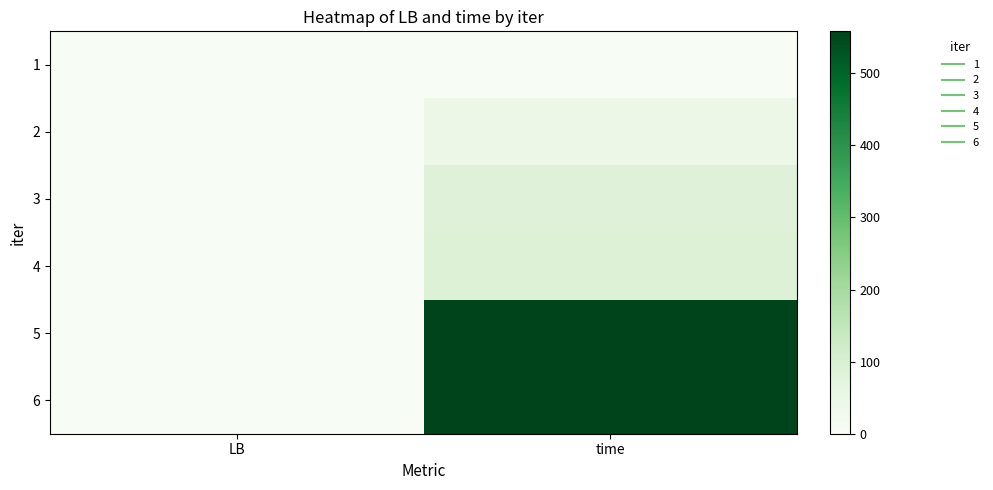

Count the number of categories in the chart.

2